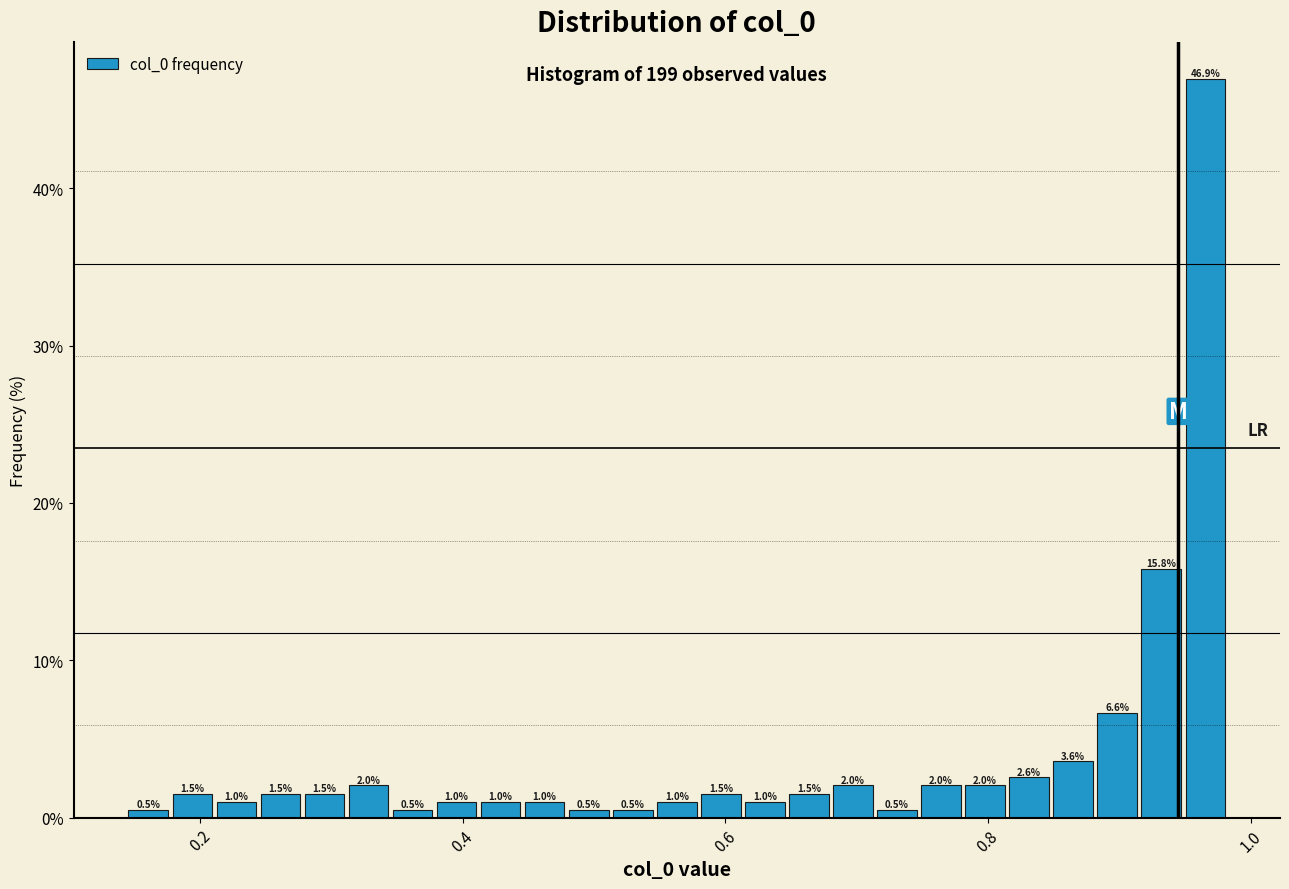

Around what value on the x-axis is the tallest bar? Give the approximate position of its centre, as read against the axis.

0.96